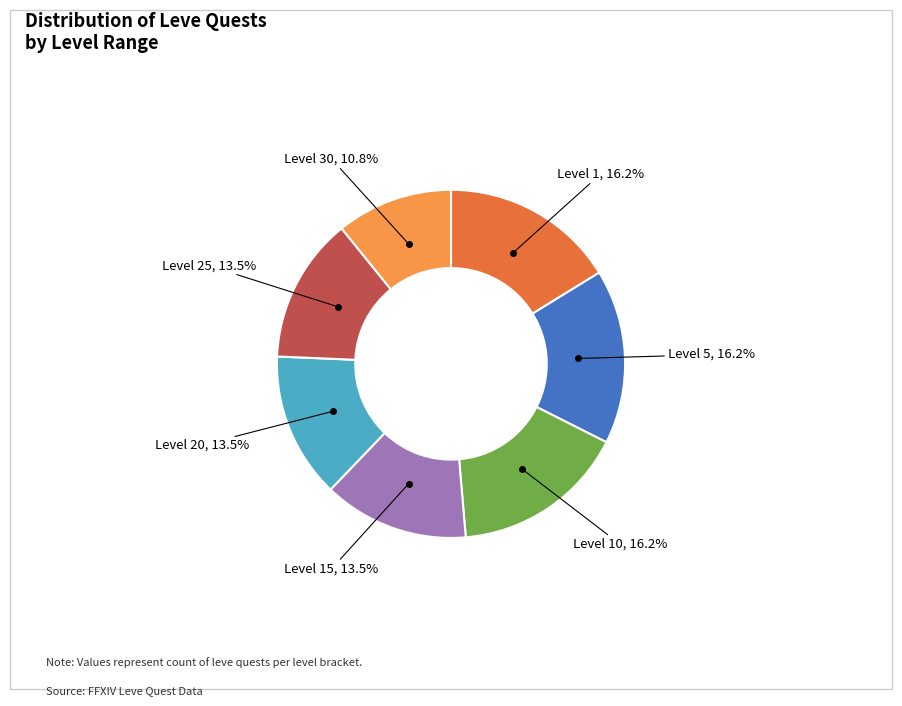

Is there a majority slice in this chart?

No